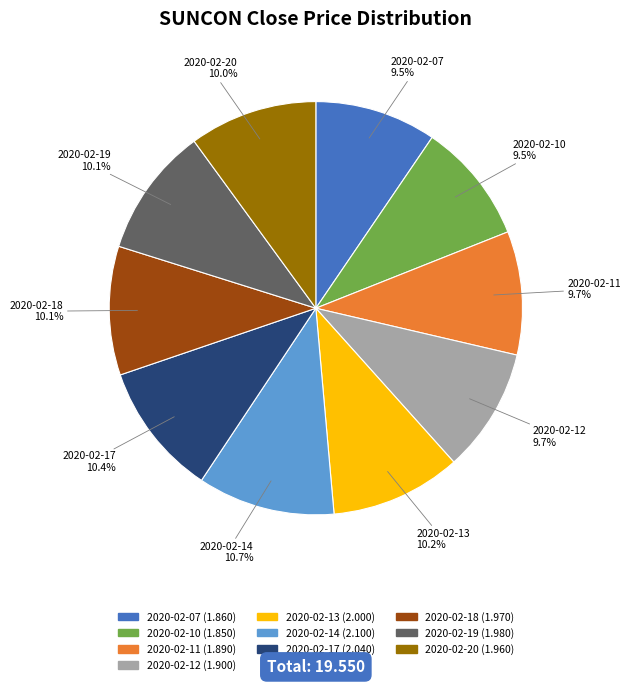

Approximately how many times larger is the value at 2020-02-14 compared to 2020-02-20?

1.1